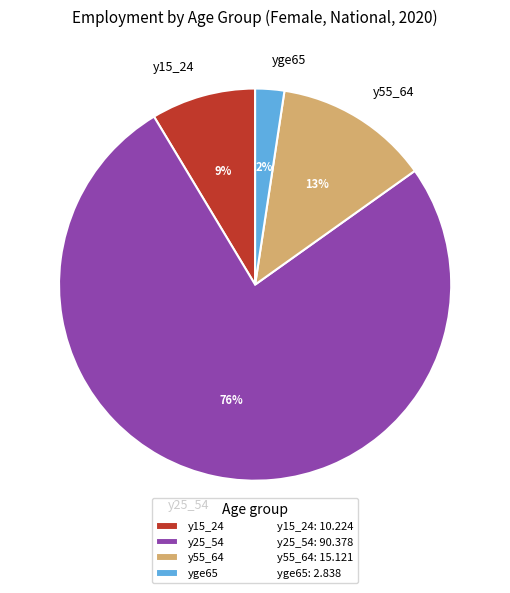

Between y55_64 and yge65, which is larger?

y55_64